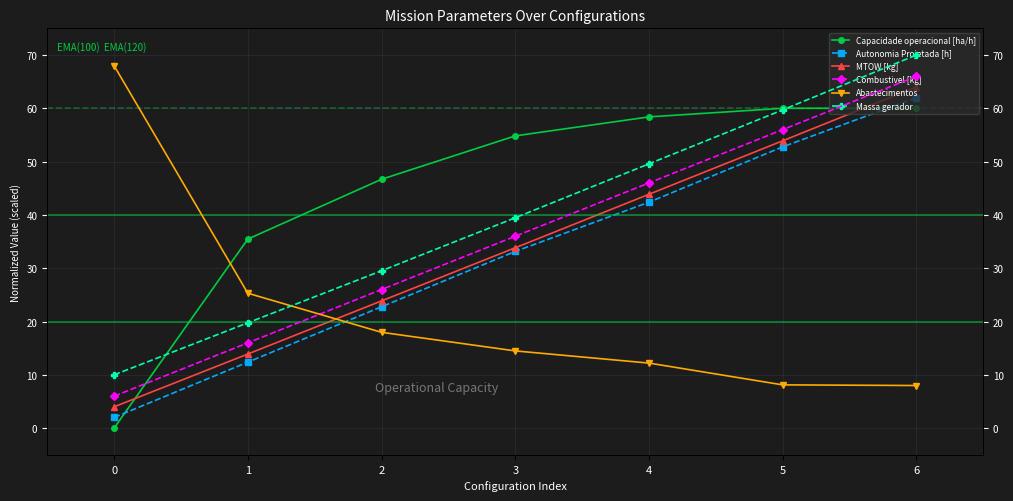

What is the lowest value of the MTOW [kg] series?

4.0